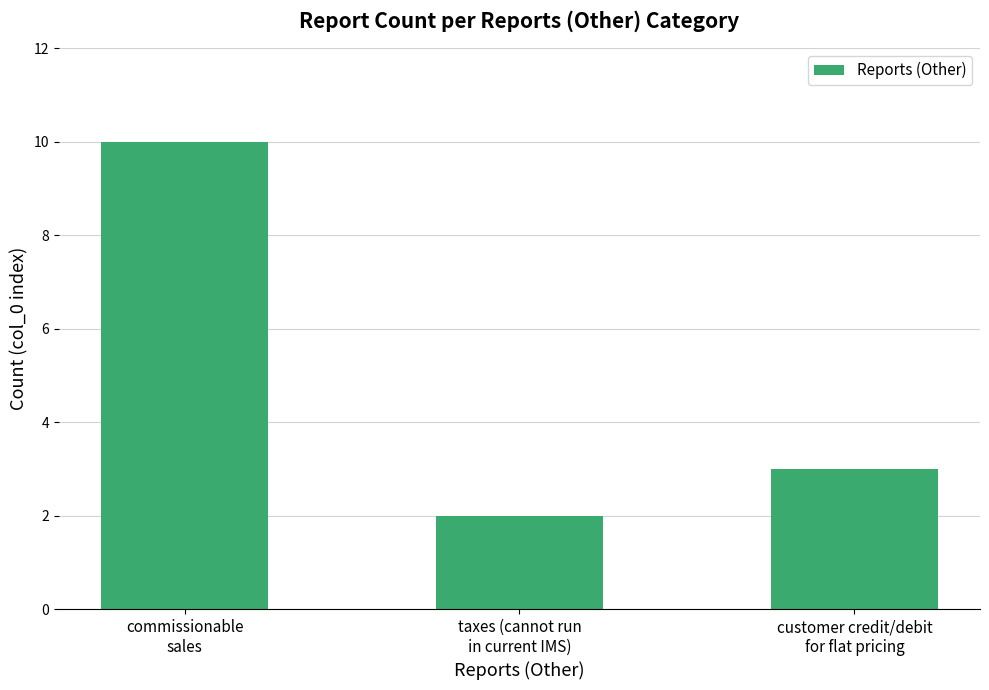

What is the maximum value shown in the chart?

10